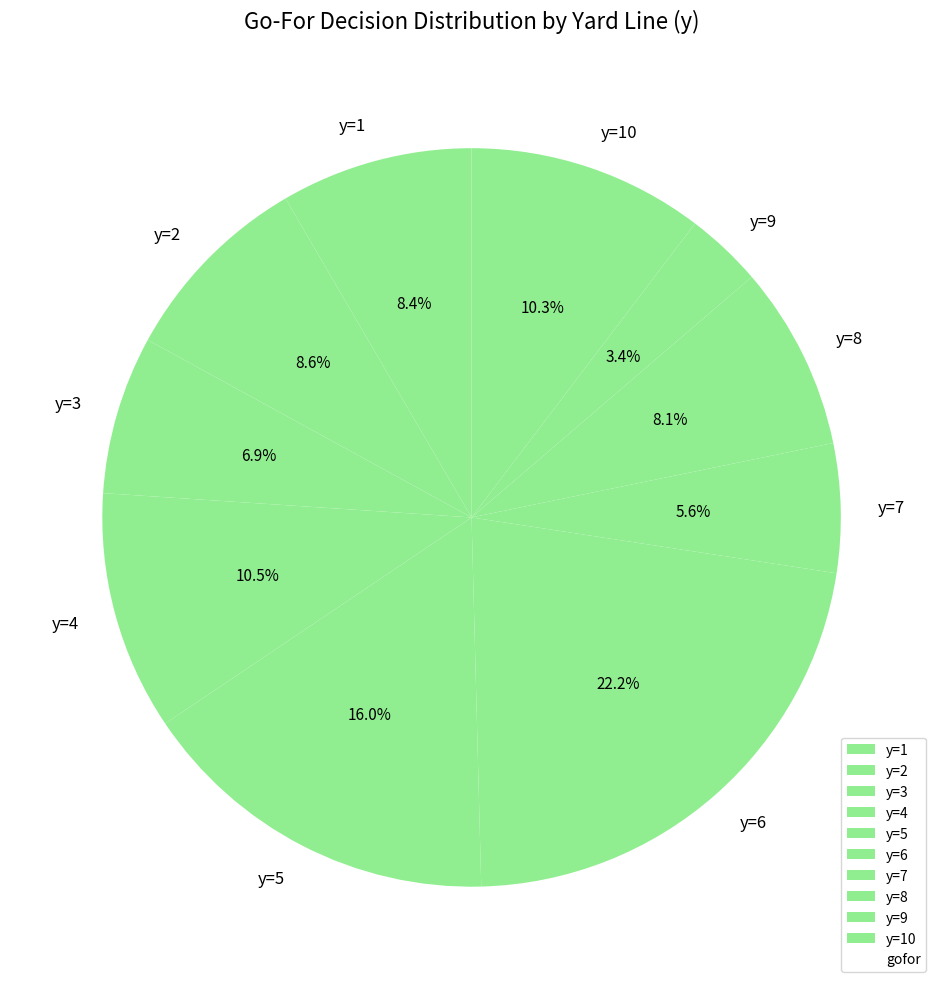

Which category has the biggest portion of the pie?

y=6